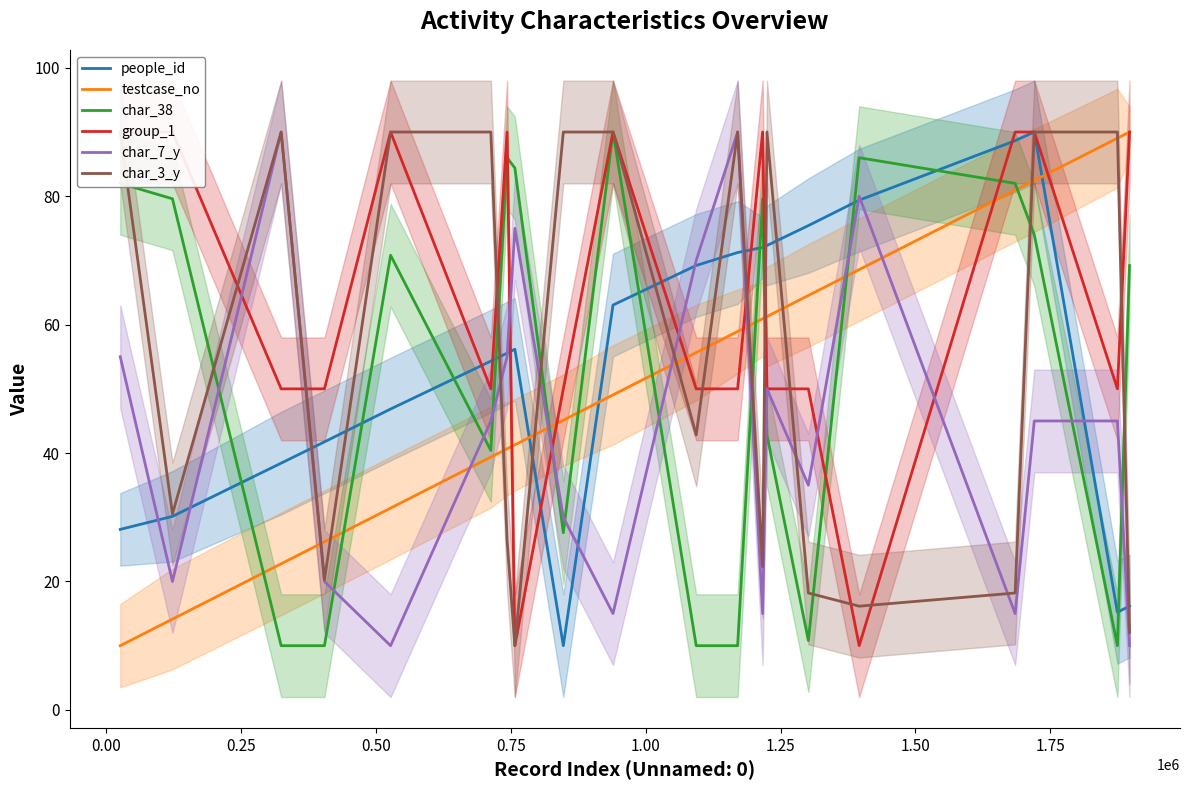

What is the highest value of the people_id series?

90.0